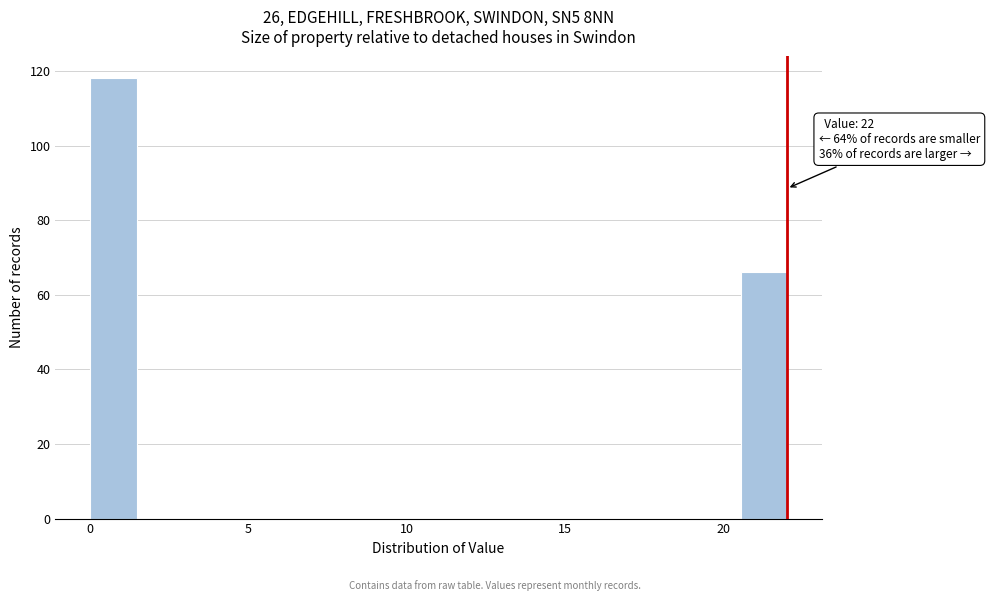

Read against the x-axis, roughly where is the centre of the tallest bar?

0.5